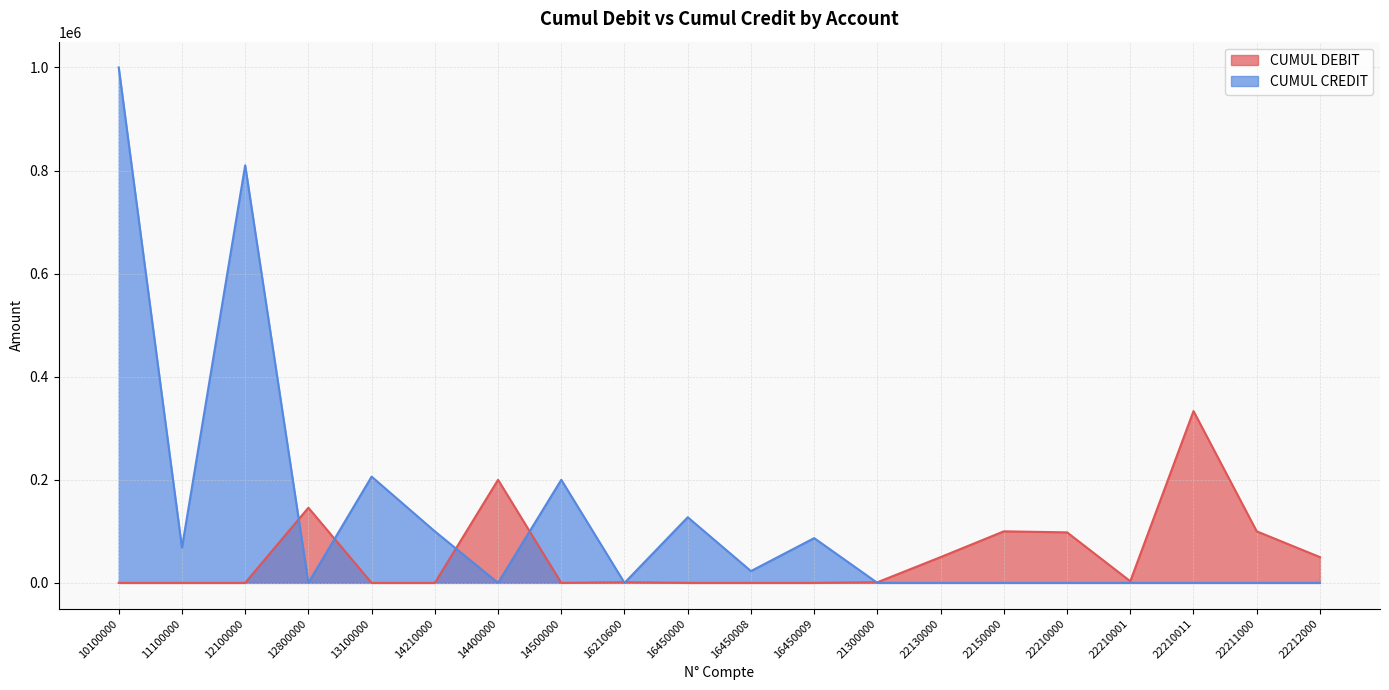

True or false: CUMUL CREDIT has more than 0 interior local peaks.

True